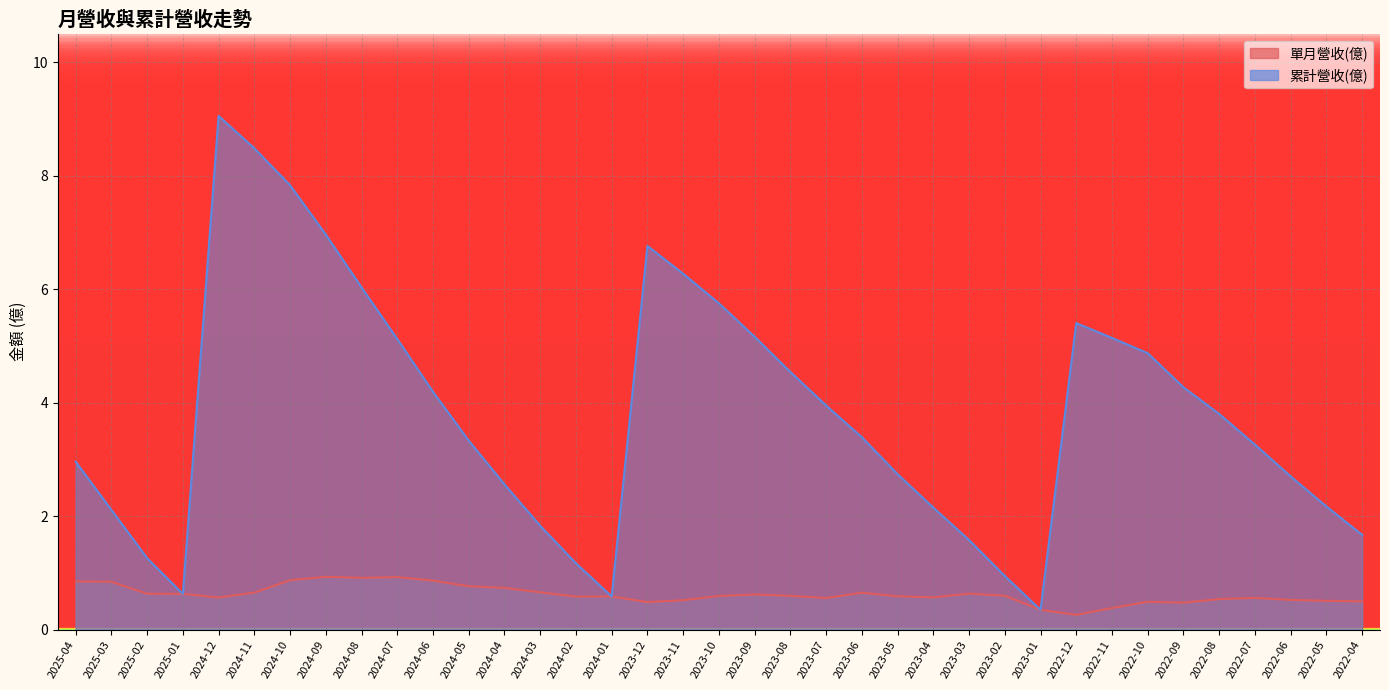

The 累計營收(億) series shows 2.7 at 2023-11. True or false?

False